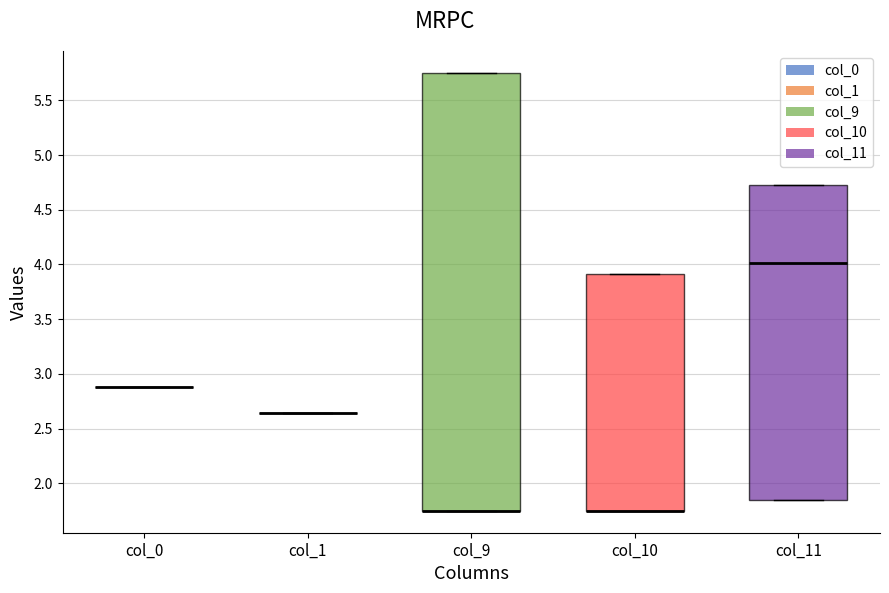

Reading left to right, transcribe this box plot: for each box, give where its median line is, the range the box spans, and where its two whiskers end, as read against the y-axis. The values are not printed on the chart, so give them approximately, as read against the axis.

col_0: box collapsed to a line at 2.90, whiskers 2.90 to 2.90
col_1: box collapsed to a line at 2.65, whiskers 2.65 to 2.65
col_9: median 1.75 (drawn on the box's lower edge), box 1.75 to 5.75, whiskers 1.75 to 5.75
col_10: median 1.75 (drawn on the box's lower edge), box 1.75 to 3.90, whiskers 1.75 to 3.90
col_11: median 4.00, box 1.85 to 4.75, whiskers 1.85 to 4.75